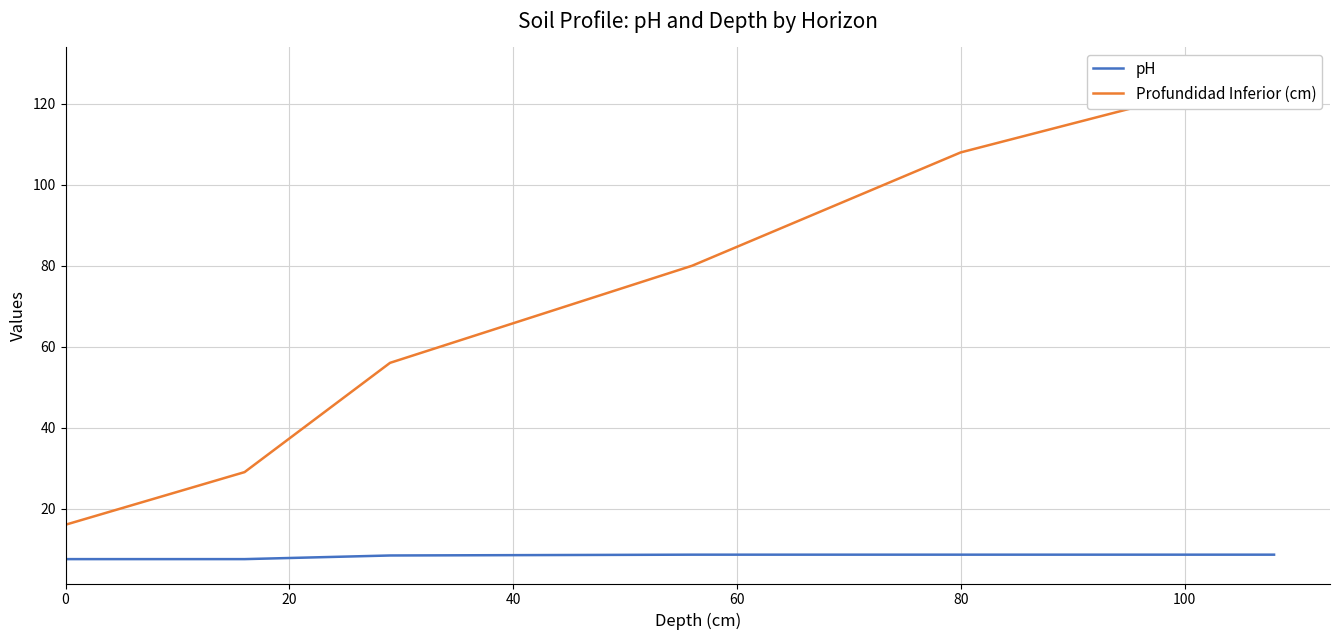

Count the Profundidad Inferior (cm) values in the range 29 to 108.

4